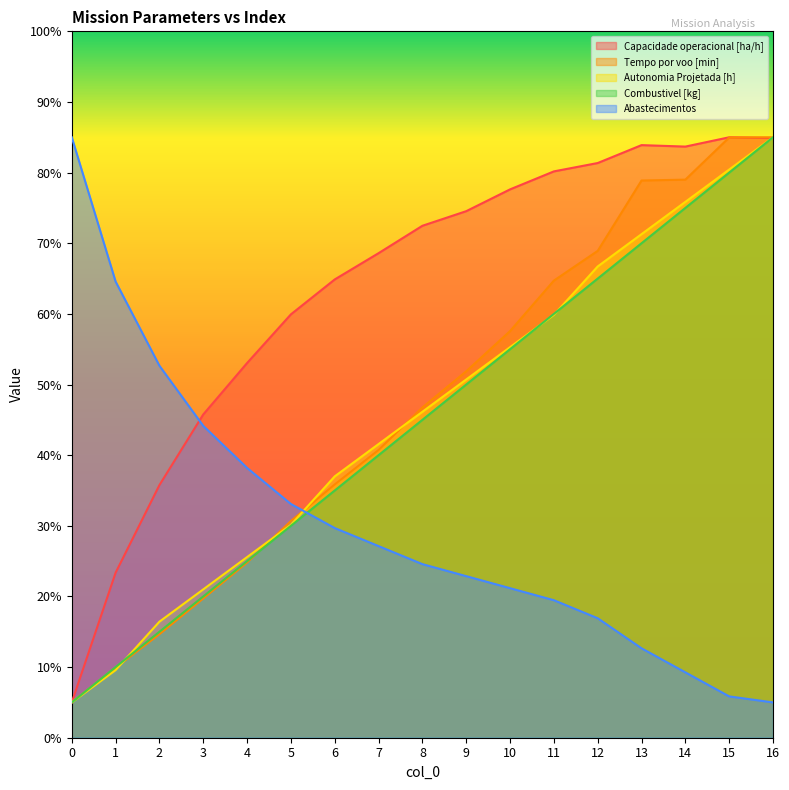

What is the value of the Combustivel [kg] point at the 14th from the left?

70.0